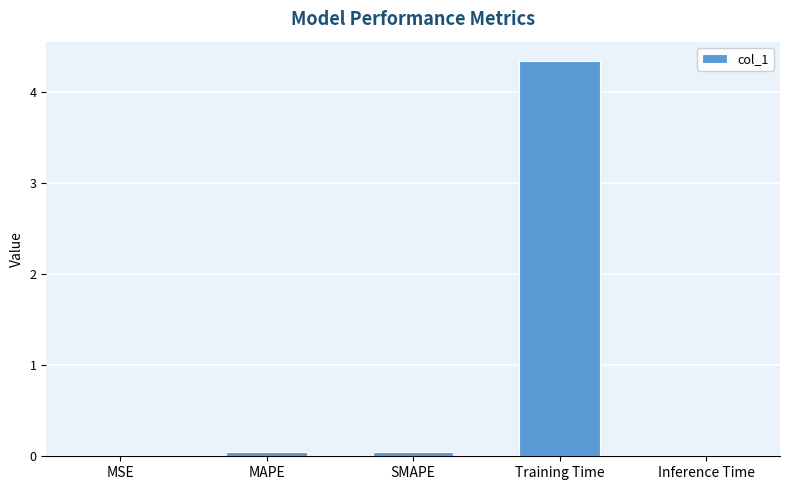

True or false: the data shows 0.0 at MAPE.

True